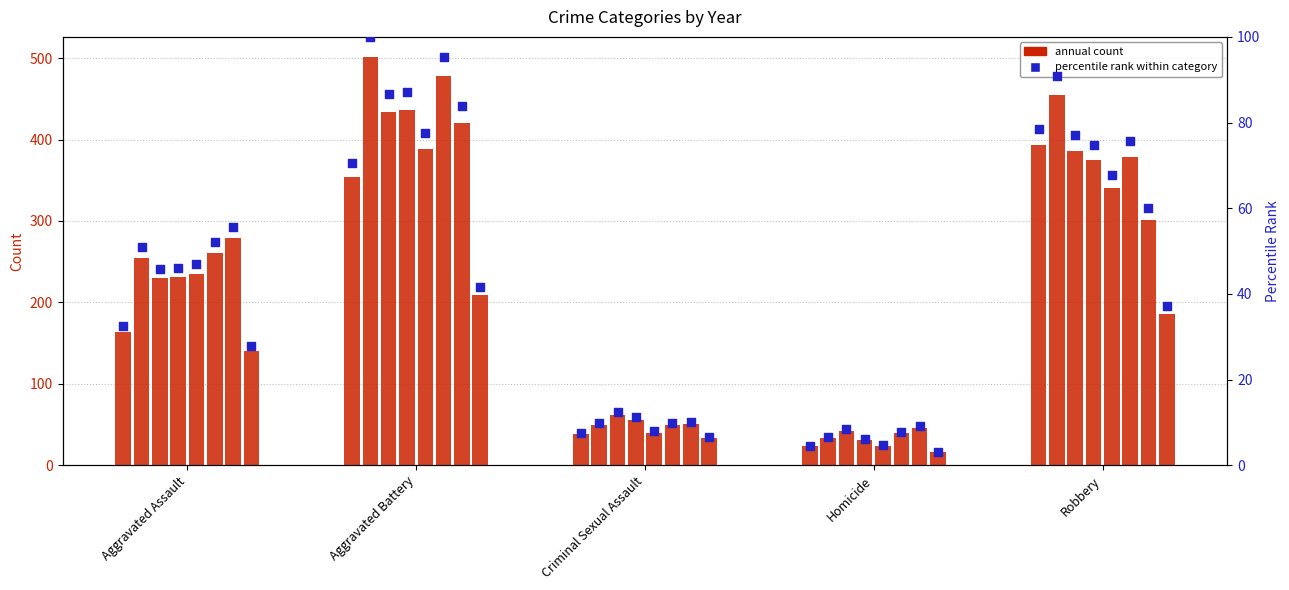

What is the change in value from Aggravated Battery to Robbery?

+7.8